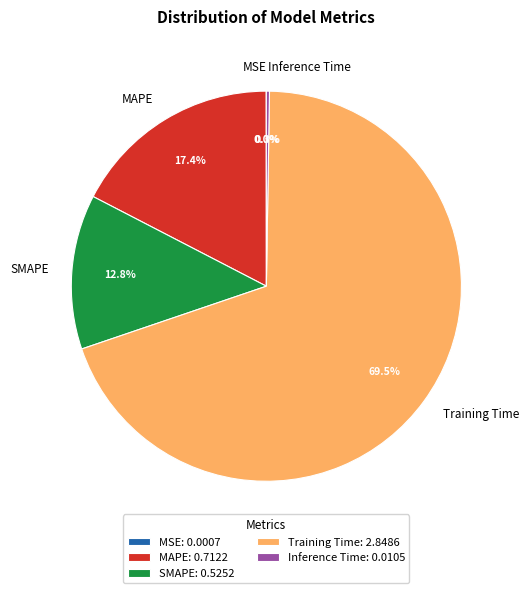

What percentage is the SMAPE slice, to the nearest percent?

13%